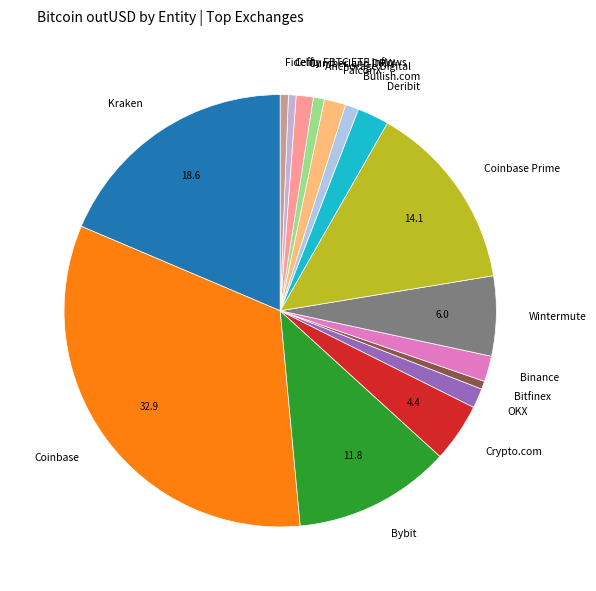

Count the number of slices in the pie.

16